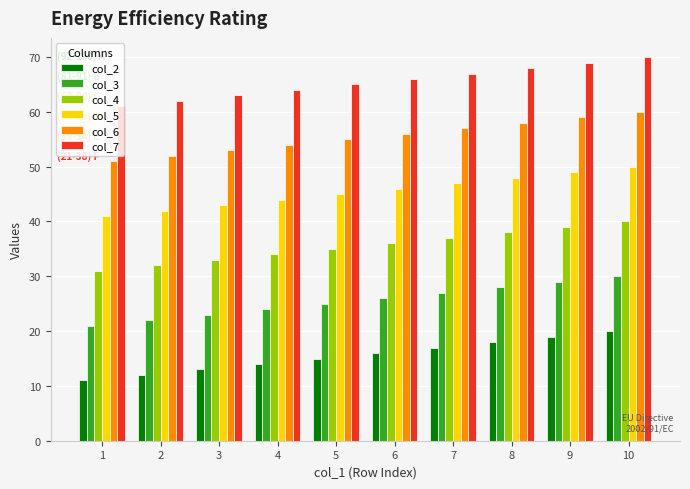

Reading right to left, what are all the values shown in this chart?

col_2: 20	19	18	17	16	15	14	13	12	11
col_3: 30	29	28	27	26	25	24	23	22	21
col_4: 40	39	38	37	36	35	34	33	32	31
col_5: 50	49	48	47	46	45	44	43	42	41
col_6: 60	59	58	57	56	55	54	53	52	51
col_7: 70	69	68	67	66	65	64	63	62	61